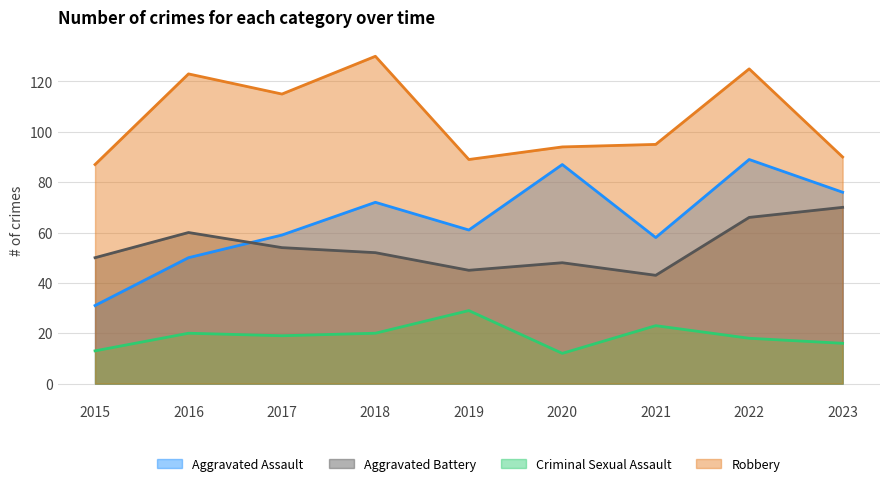

How many data points in Robbery are above 95?

4